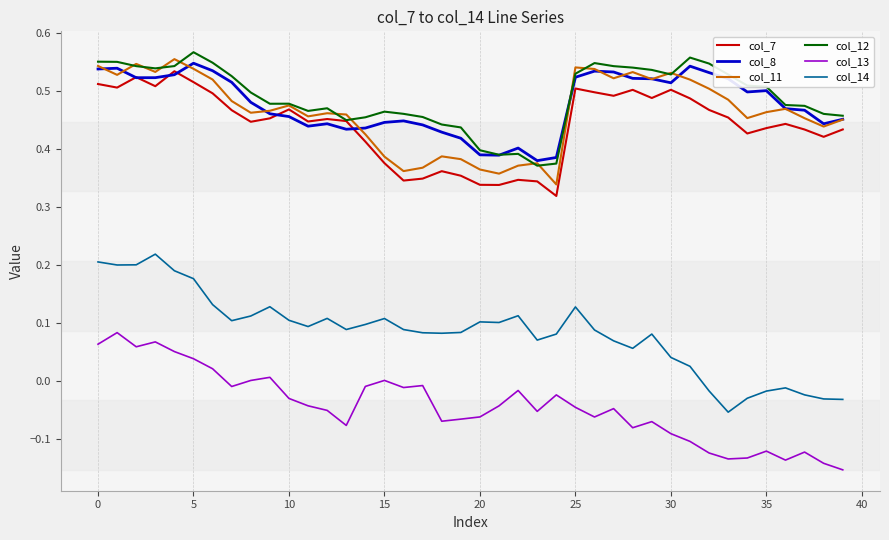

True or false: col_14 has more than 0 points higher than both neighbors.

True